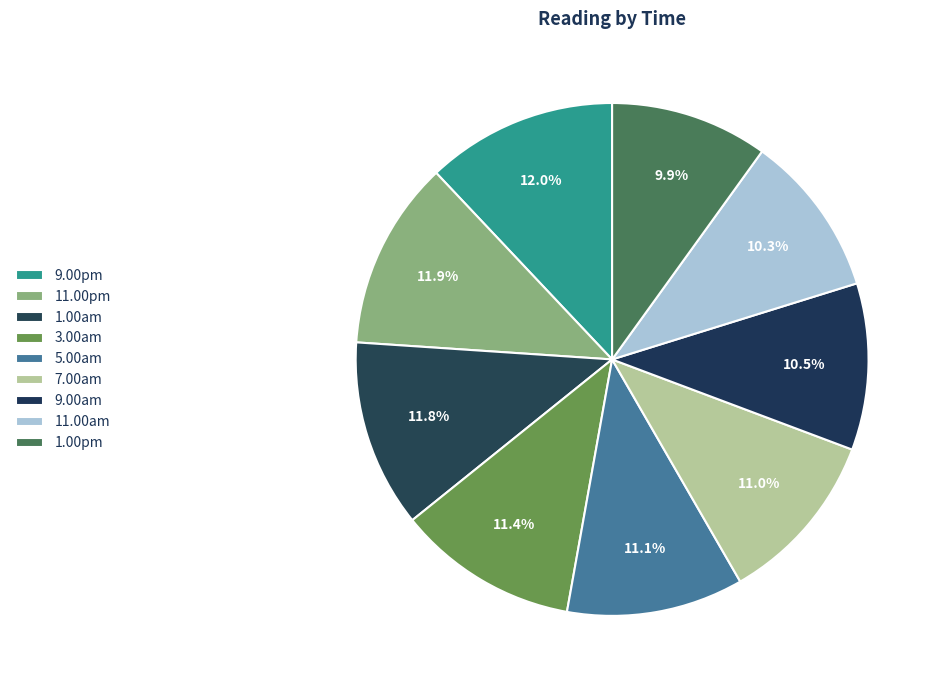

How many segments does this pie chart have?

9